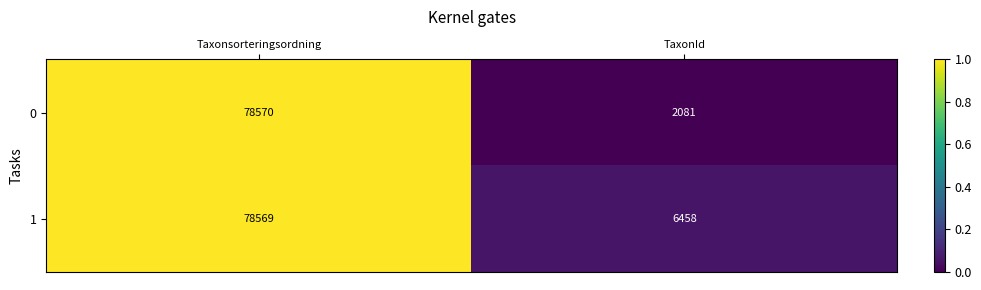

At which label is 1 closest to 42513?

TaxonId